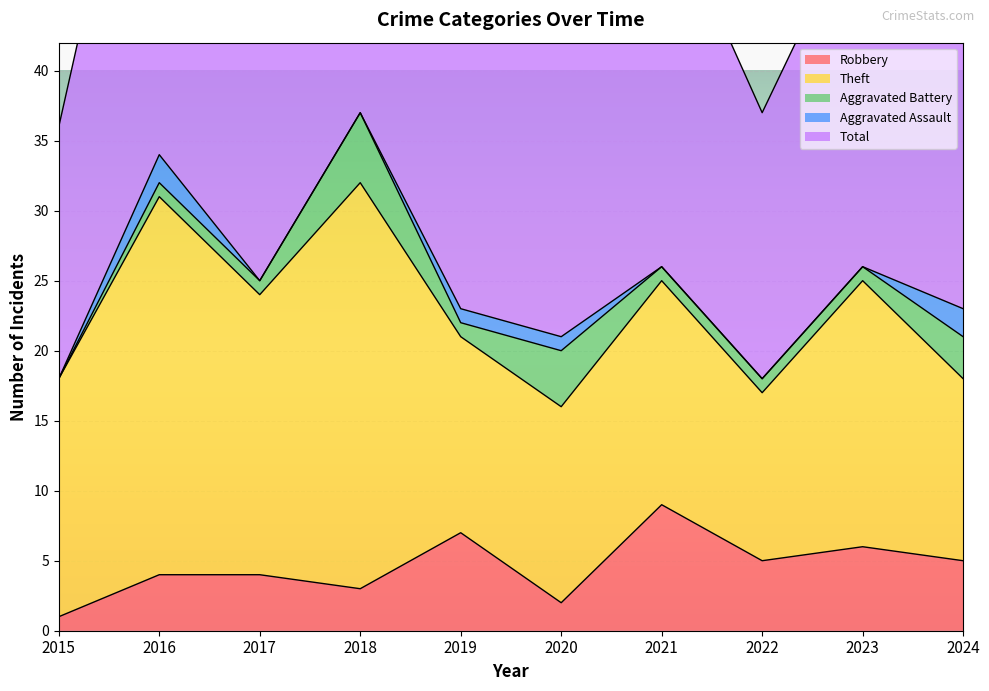

Is it true that Robbery equals 7 at 2019?

True